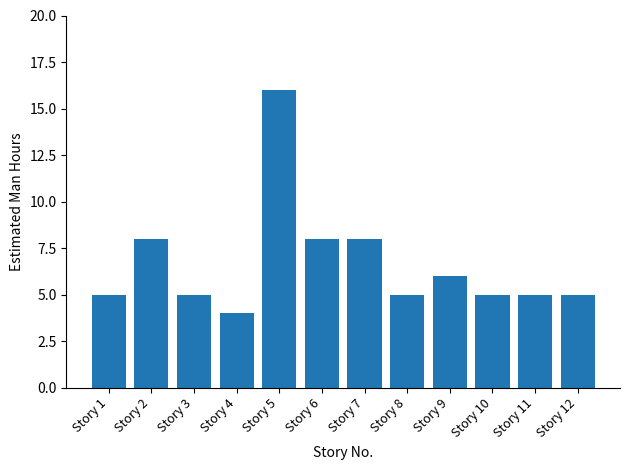

True or false: the data shows 5 at Story 11.

True